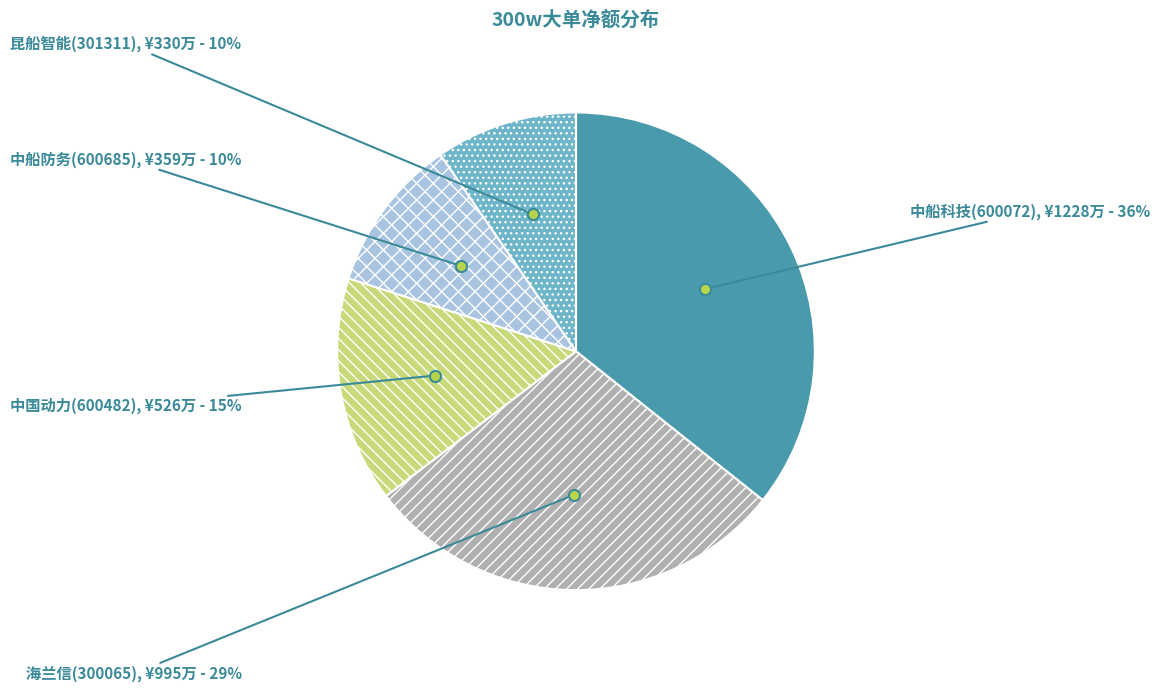

To the nearest percent, what is the difference between the largest and smallest slice percentages?

26%